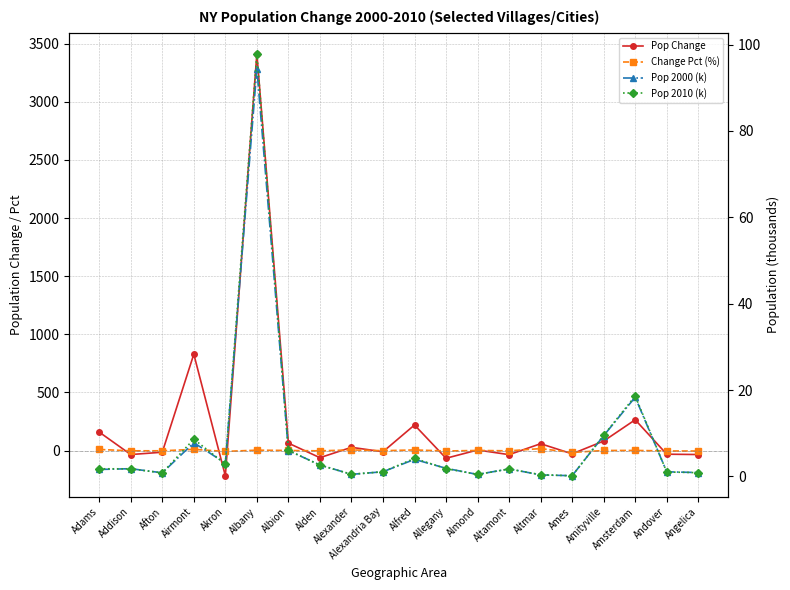

What are all the series names shown in the legend?

Pop Change, Change Pct (%), Pop 2000 (k), Pop 2010 (k)